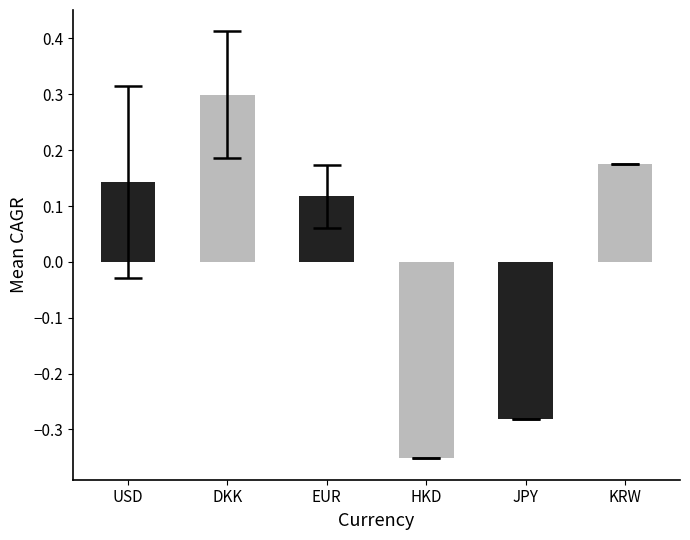

Is it true that the value at DKK is 0.5?

False